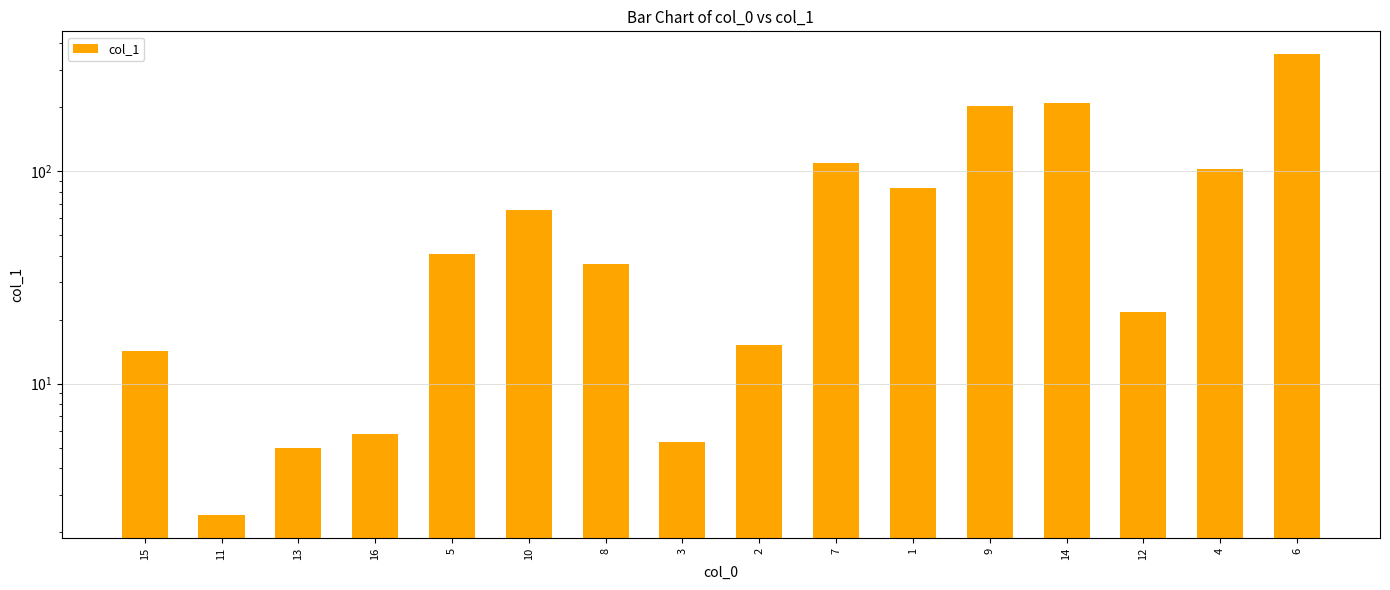

What is the change in value from 5 to 10?

+25.4